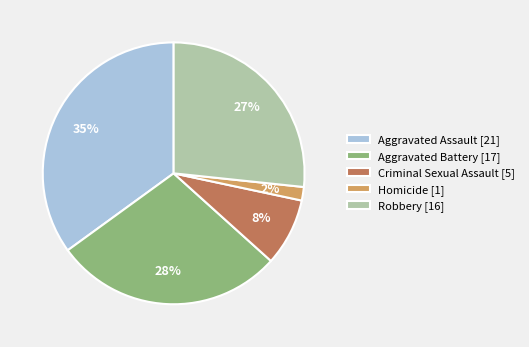

Which slice is the largest?

Aggravated Assault